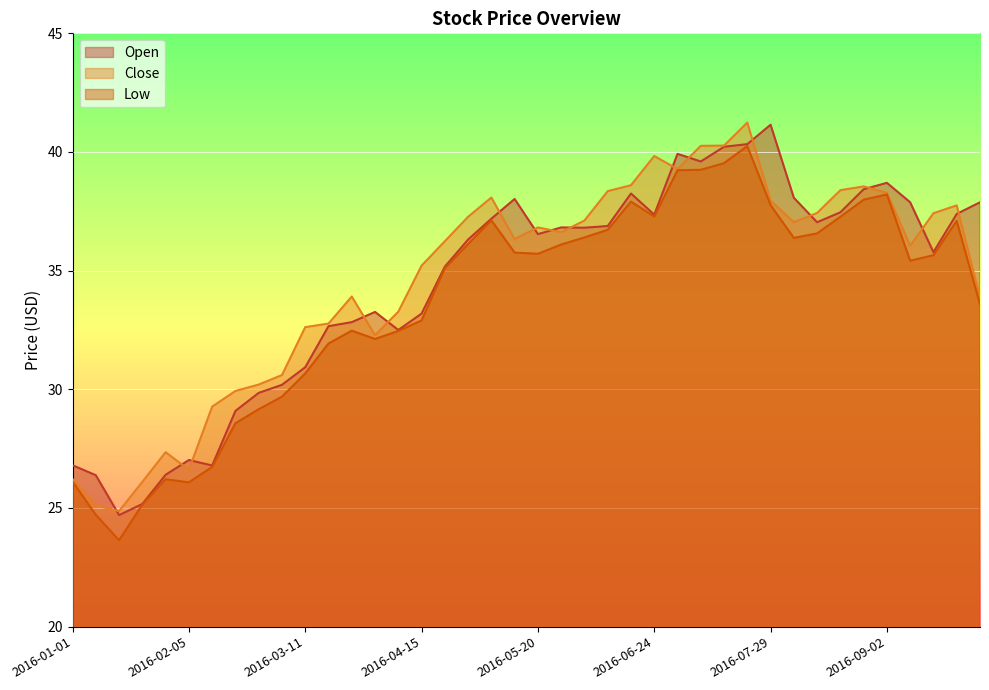

At how many categories does at least one series exceed 25?

39